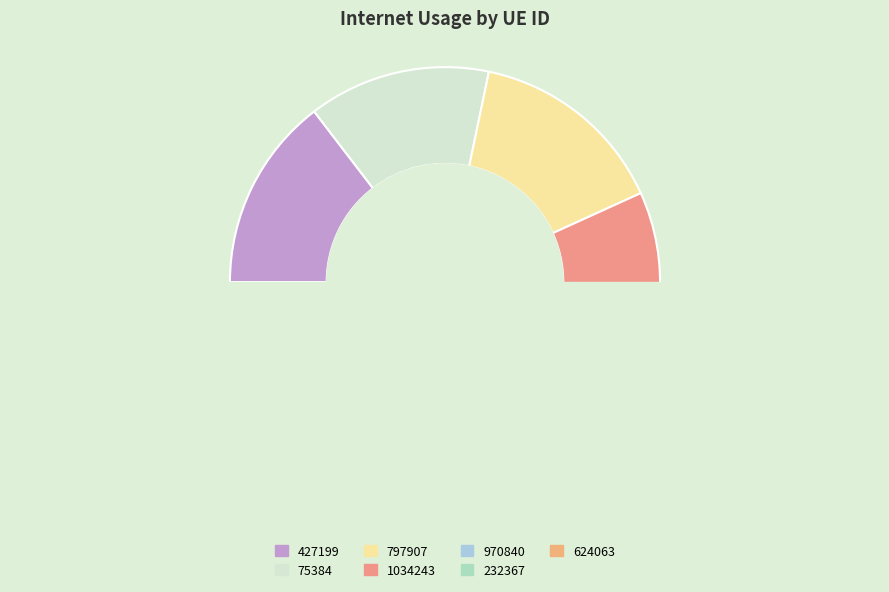

To the nearest percent, what percentage of the pie is 1034243?

16%